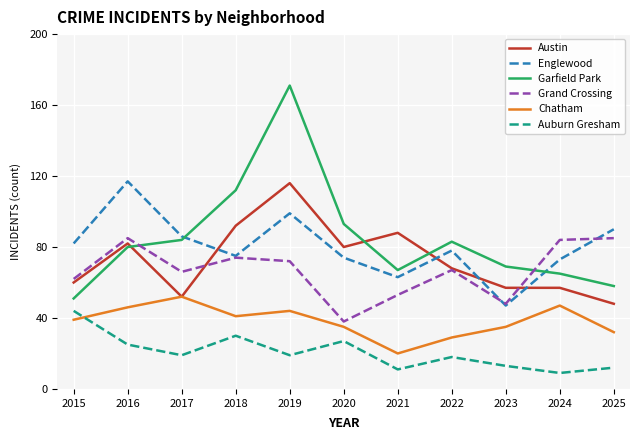

Reading left to right, transcribe all the data shown in this chart.

Austin: 60	82	52	92	116	80	88	68	57	57	48
Englewood: 82	117	86	75	99	74	63	78	47	73	90
Garfield Park: 51	80	84	112	171	93	67	83	69	65	58
Grand Crossing: 62	85	66	74	72	38	53	67	48	84	85
Chatham: 39	46	52	41	44	35	20	29	35	47	32
Auburn Gresham: 44	25	19	30	19	27	11	18	13	9	12